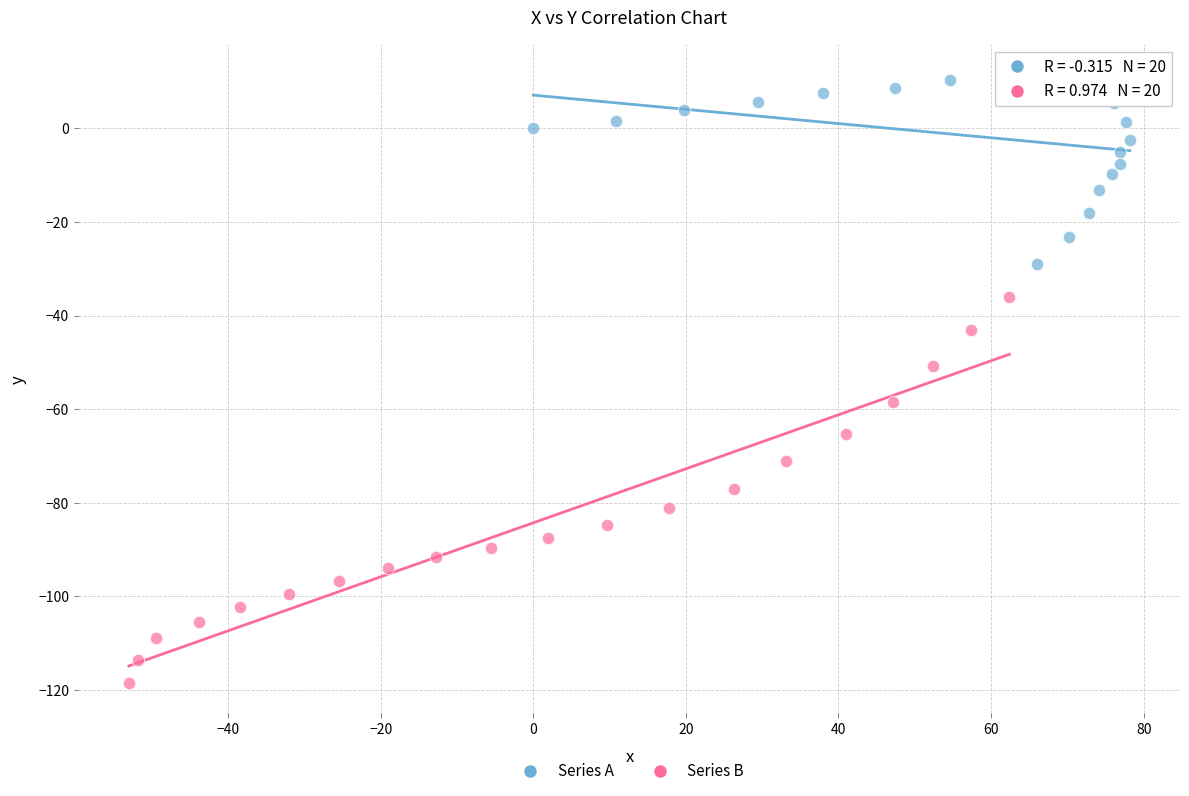

Which series contains the highest Y value?

Series A